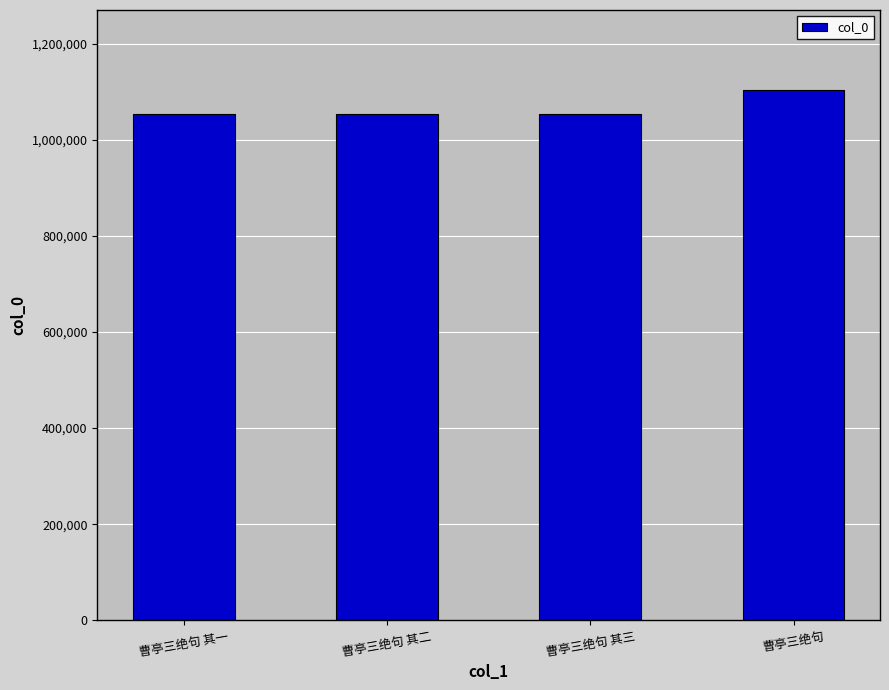

What is the difference between the second highest and second lowest values?

1